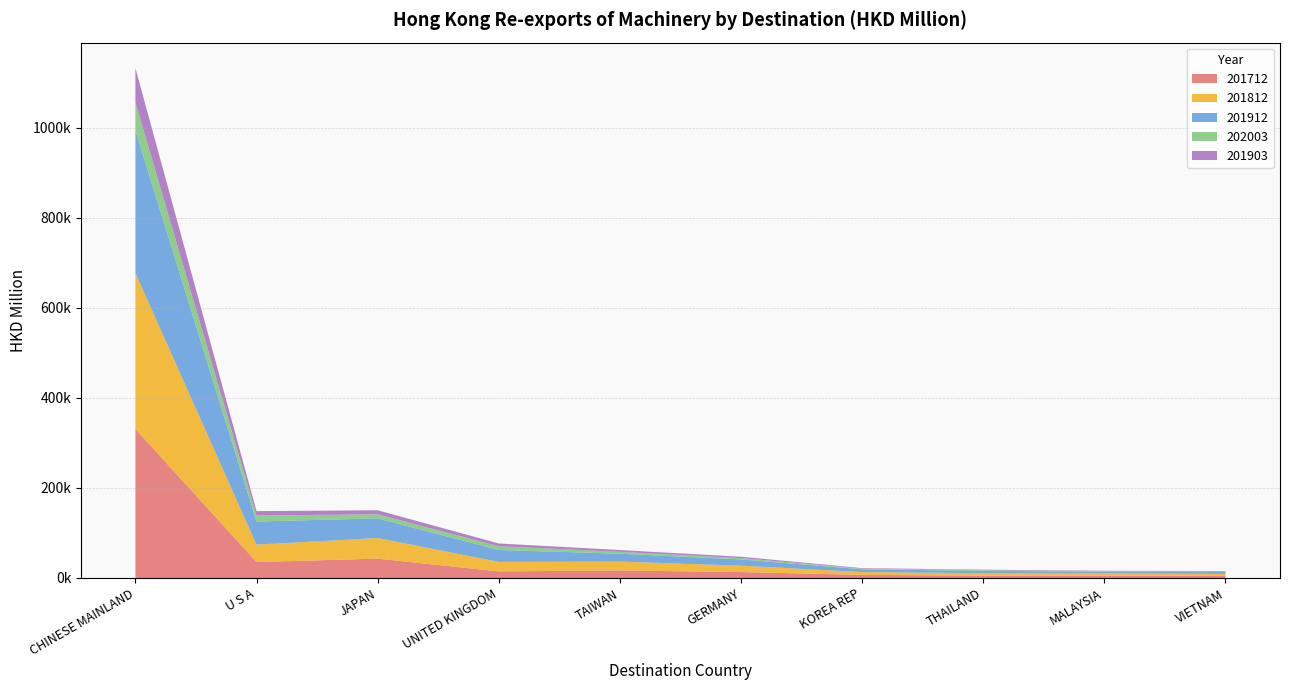

Reading right to left, list all the values displayed in this chart.

201712: 4674.9	4891.8	5249.8	6821.2	13112.2	16745.3	14592.8	42939.7	35393.5	330928.0
201812: 4303.6	5034.2	5292.5	6294.2	14157.8	19643.2	21096.0	45774.6	38638.9	346319.3
201912: 4460.5	4166.7	5308.2	6114.2	13981.0	17442.6	26451.2	43612.9	51327.3	316541.1
202003: 989.3	996.8	1365.0	1430.9	2902.9	4185.0	8293.1	9116.1	13315.3	62485.9
201903: 1027.4	974.0	1228.0	1183.2	2999.4	3995.0	6148.4	8865.4	9781.0	75952.0